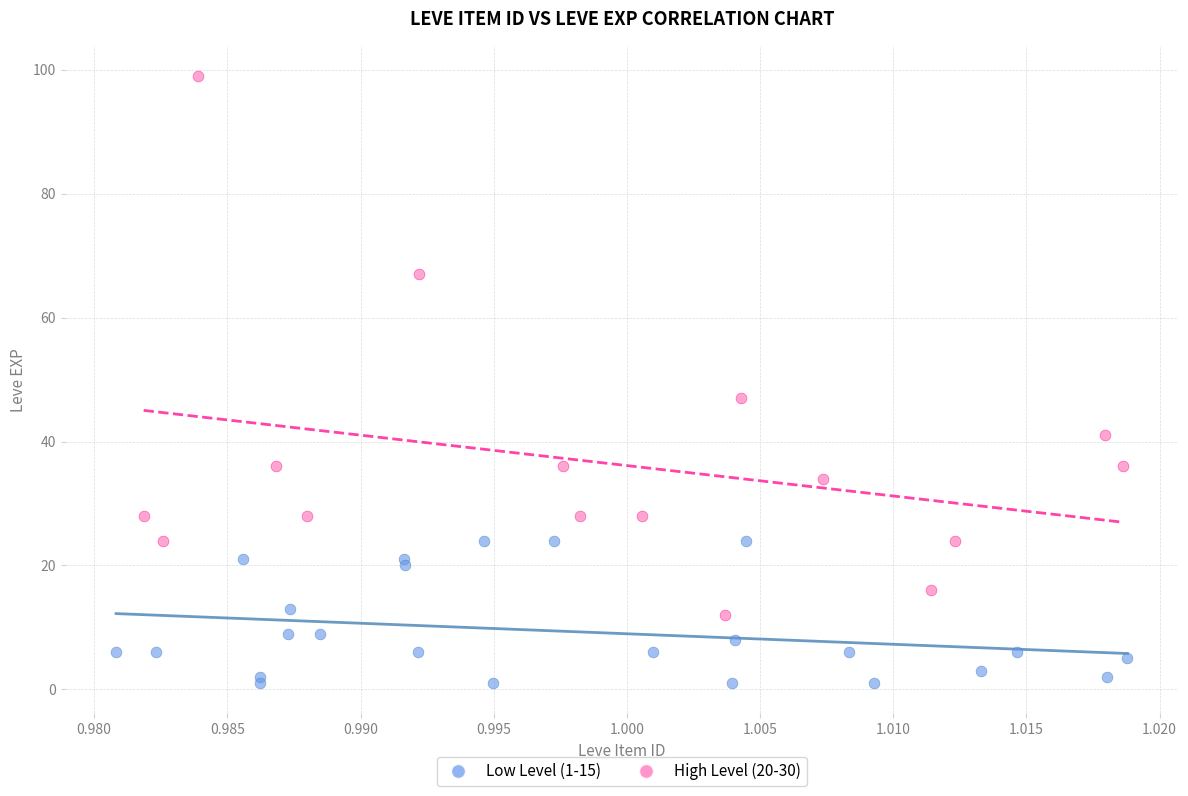

Which series has the widest spread of Y values?

High Level (20-30)